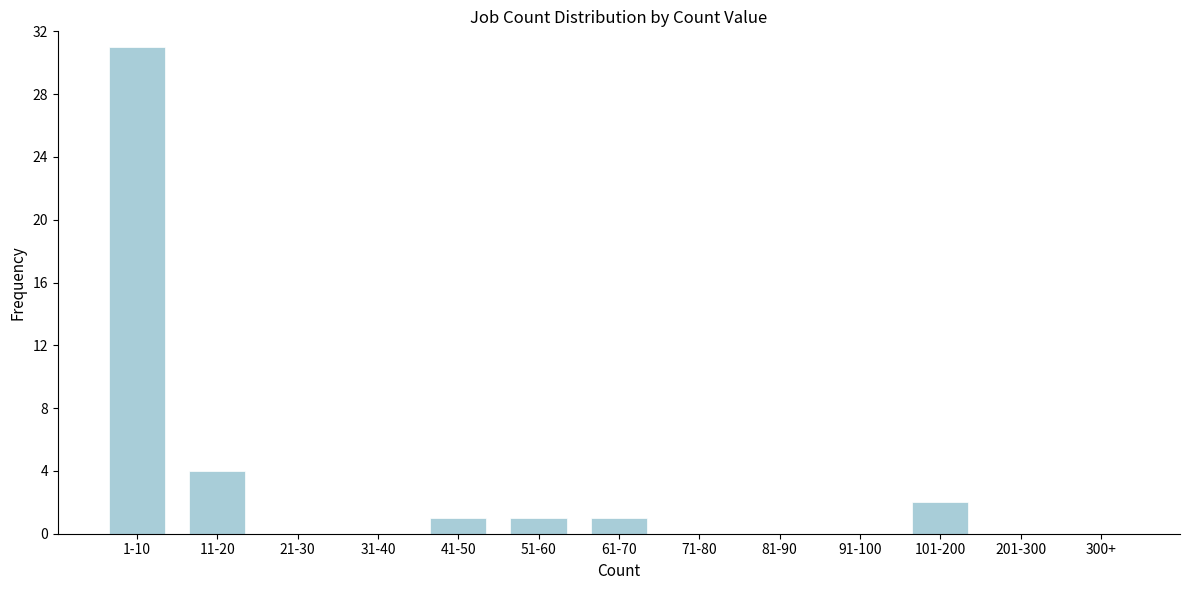

Reading left to right, what are all the values shown in this chart?

1-10=31	11-20=4	21-30=0	31-40=0	41-50=1	51-60=1	61-70=1	71-80=0	81-90=0	91-100=0	101-200=2	201-300=0	300+=0